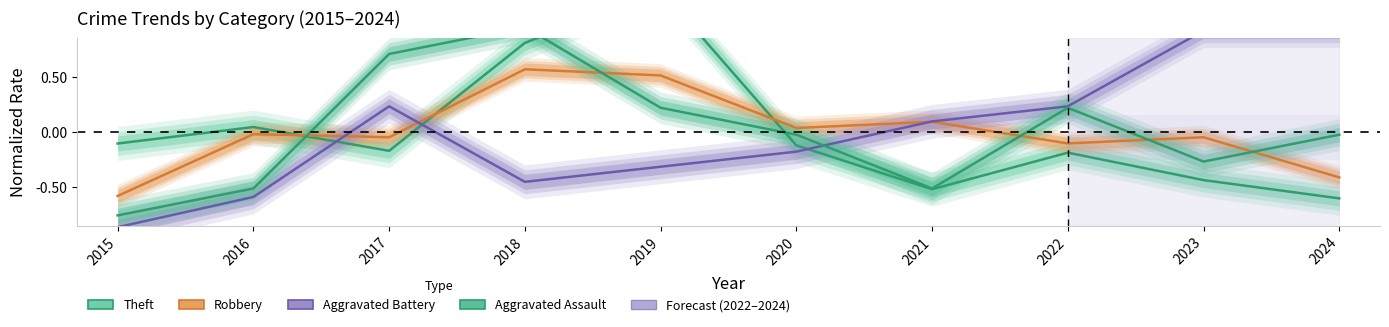

How many lines are shown in the chart?

4